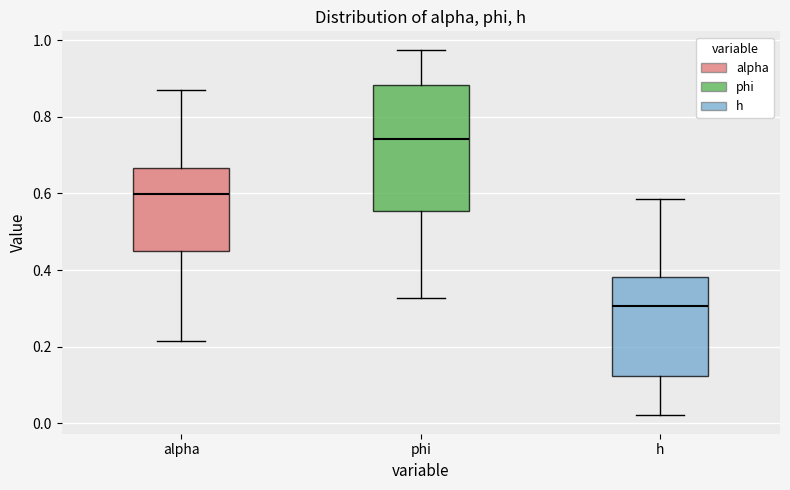

Which box's median line is the lowest?

h